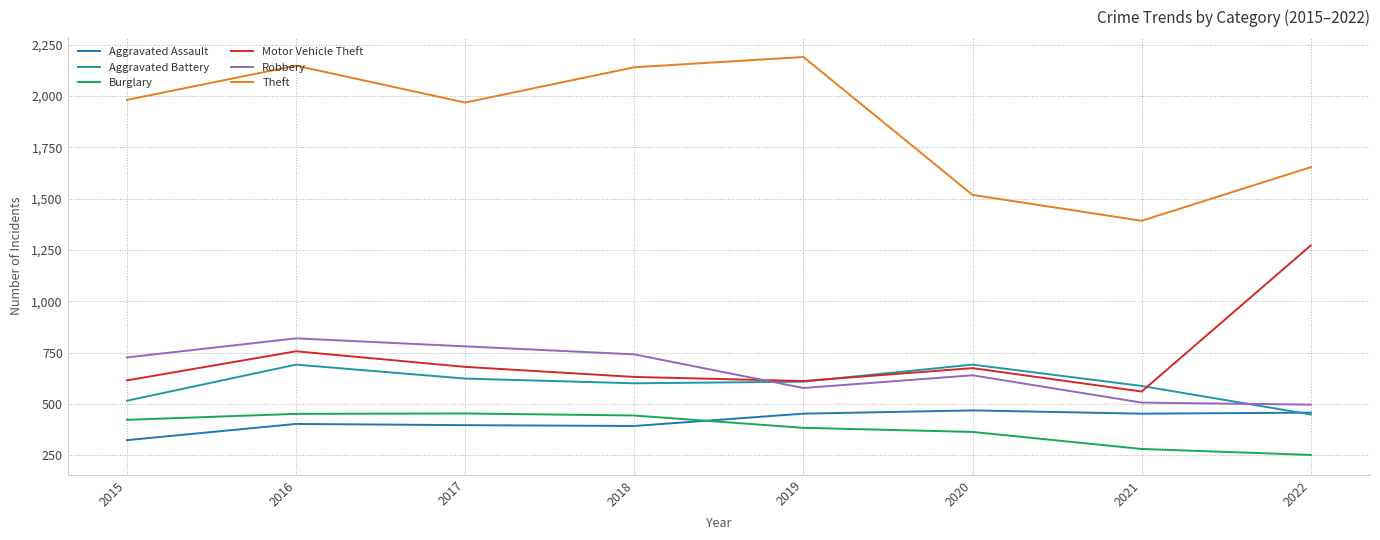

Does the chart have visible grid lines?

Yes